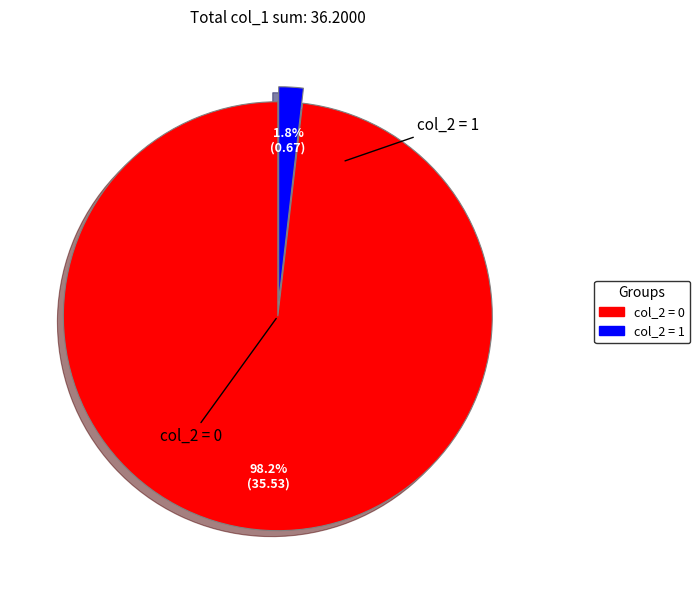

Is there a majority slice in this chart?

Yes